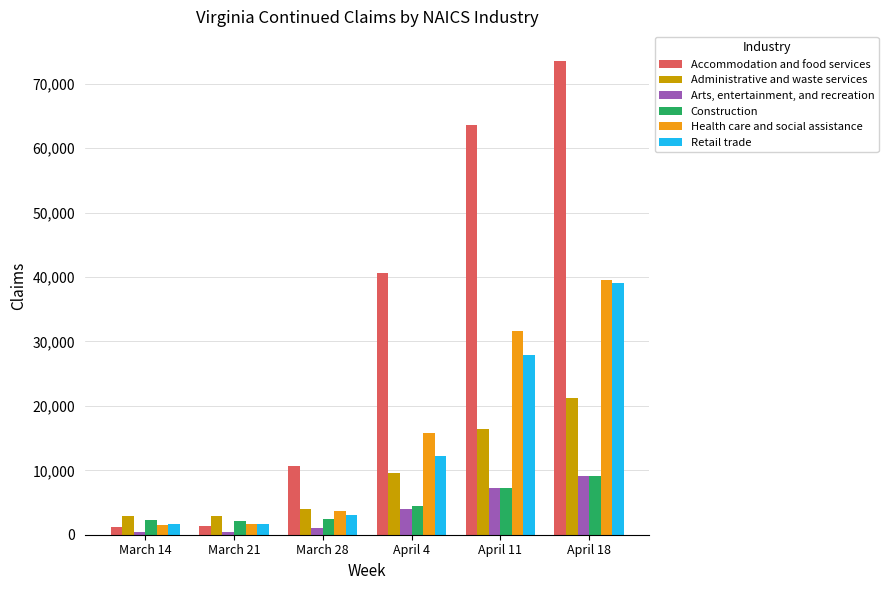

What is the highest value of the Retail trade series?

39053